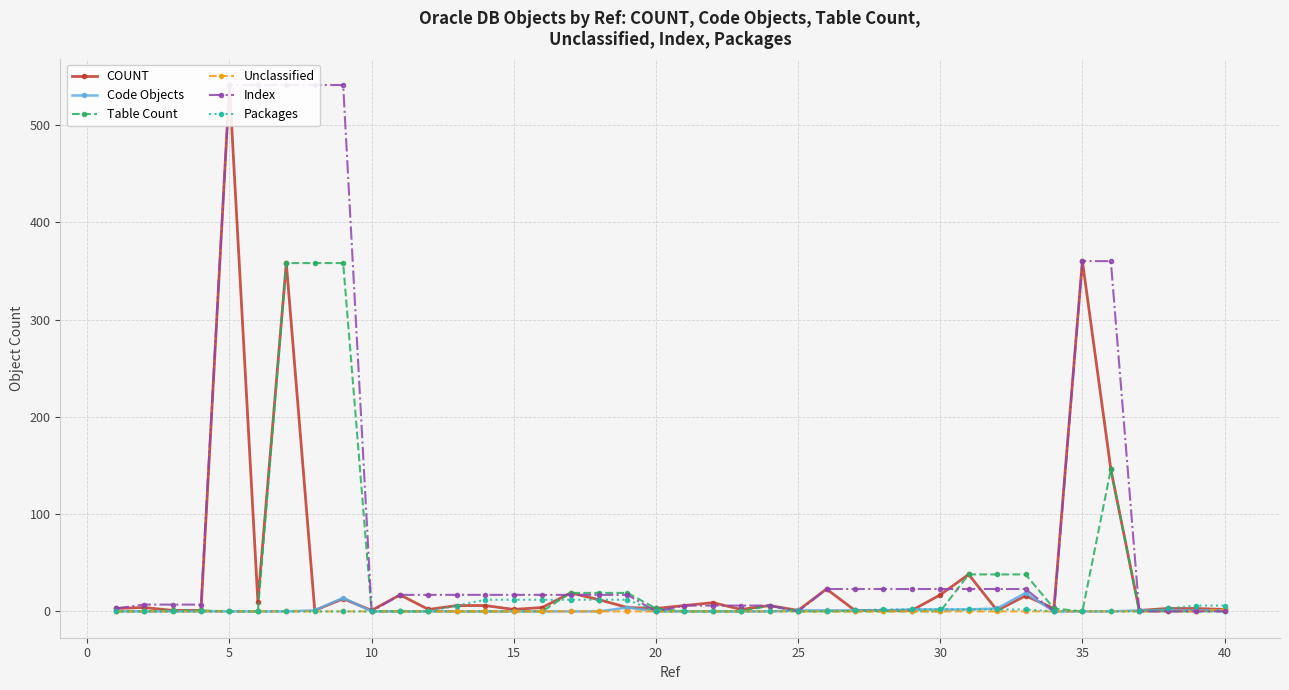

How many data points in Unclassified are above 0?

1